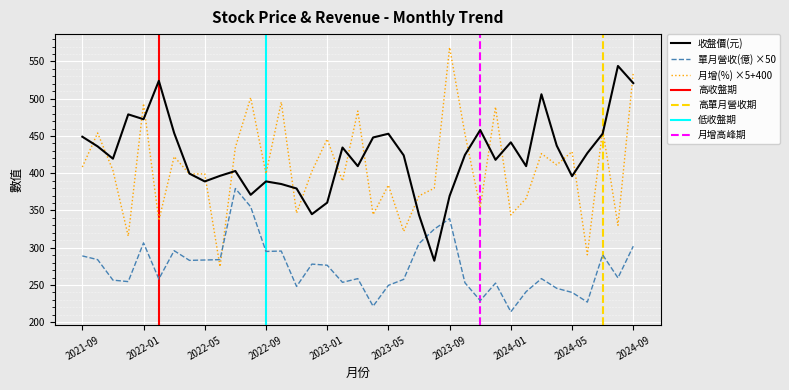

At which label is 單月營收(億) closest to 296?

2022-03